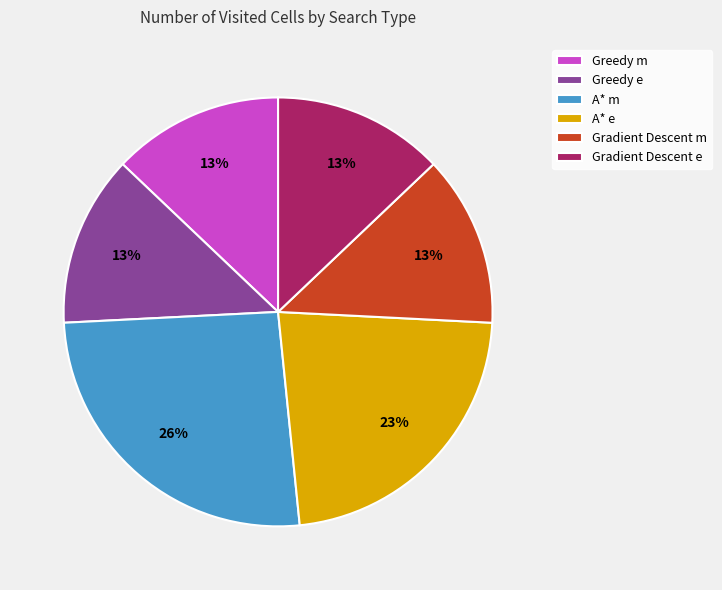

Is it true that Greedy e is 22% of the pie?

False